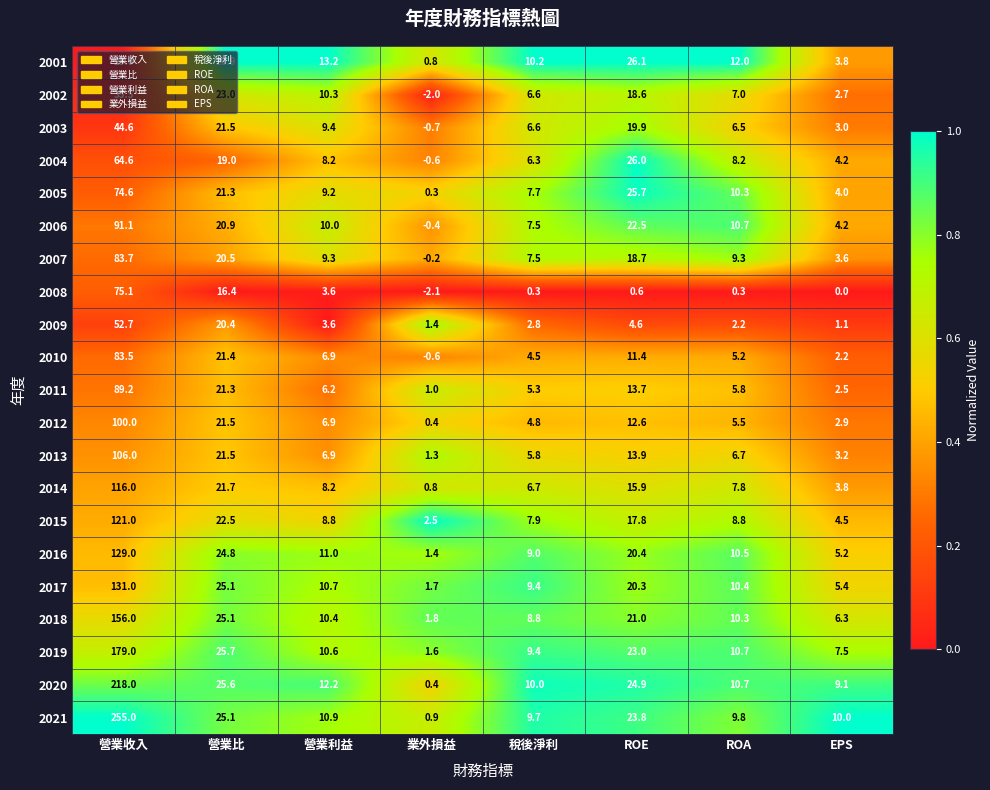

Rank the series by their maximum value, from highest to lowest.

2021, 2020, 2019, 2018, 2017, 2016, 2015, 2014, 2013, 2012, 2006, 2011, 2007, 2010, 2008, 2005, 2004, 2009, 2003, 2002, 2001